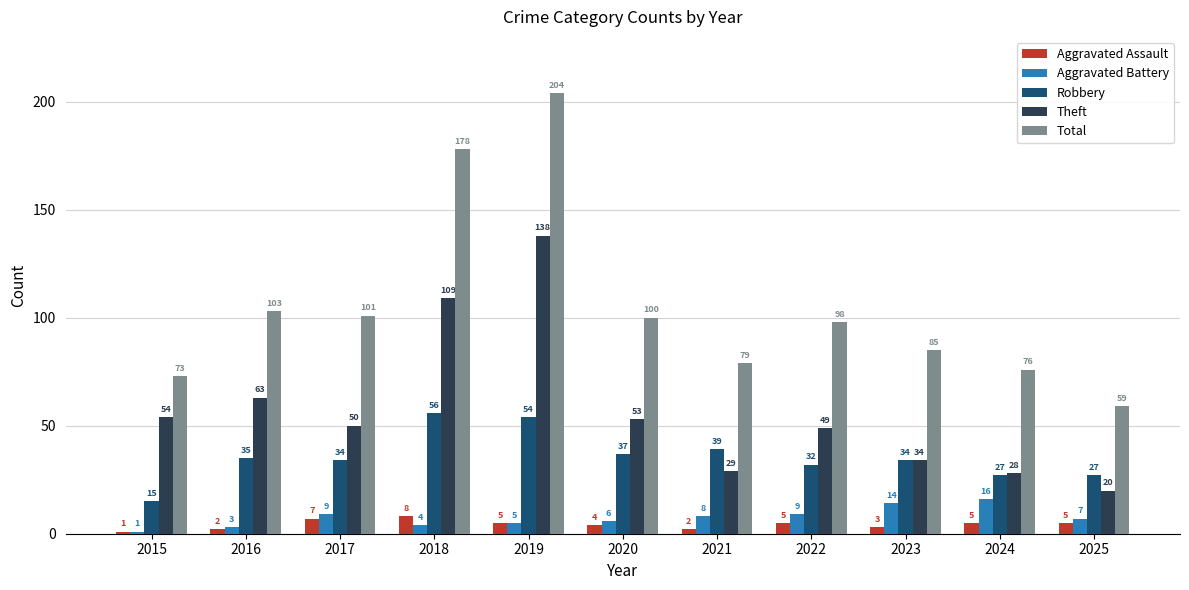

What is the value of the Total bar at the 9th from the left?

85